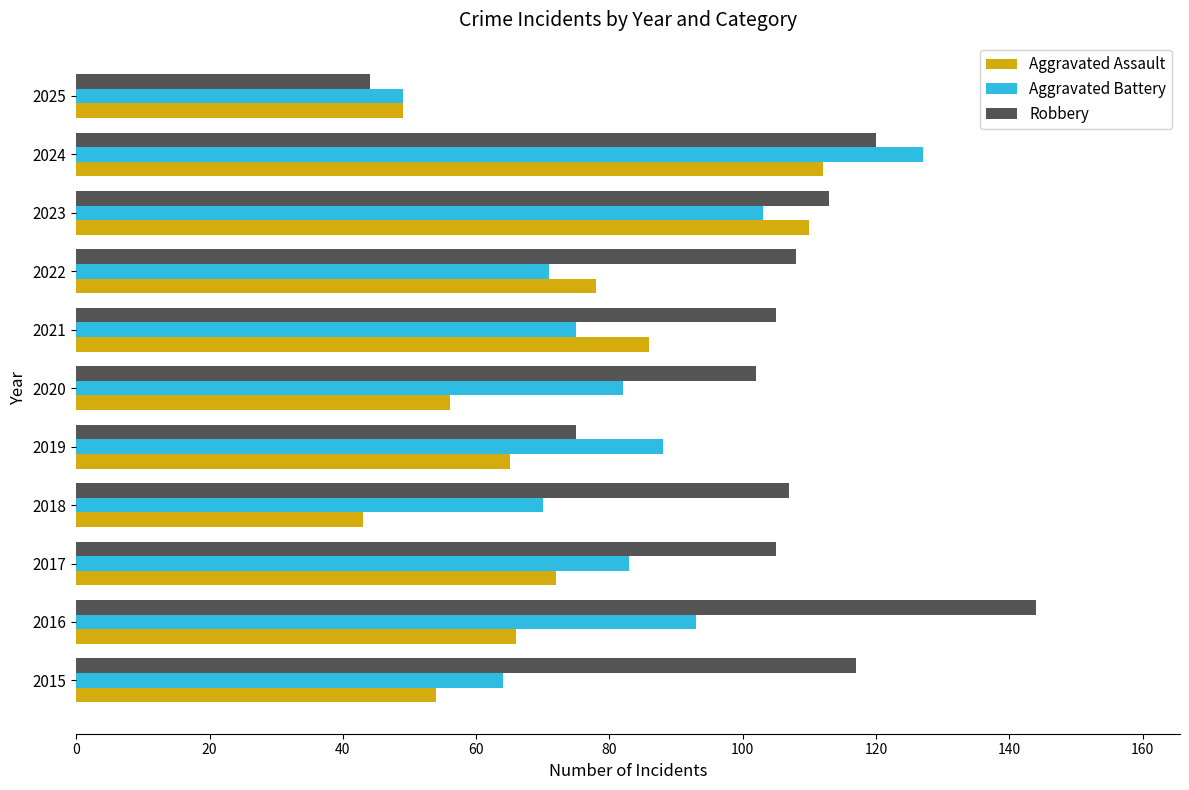

Is it true that Aggravated Assault equals 112 at 2019?

False